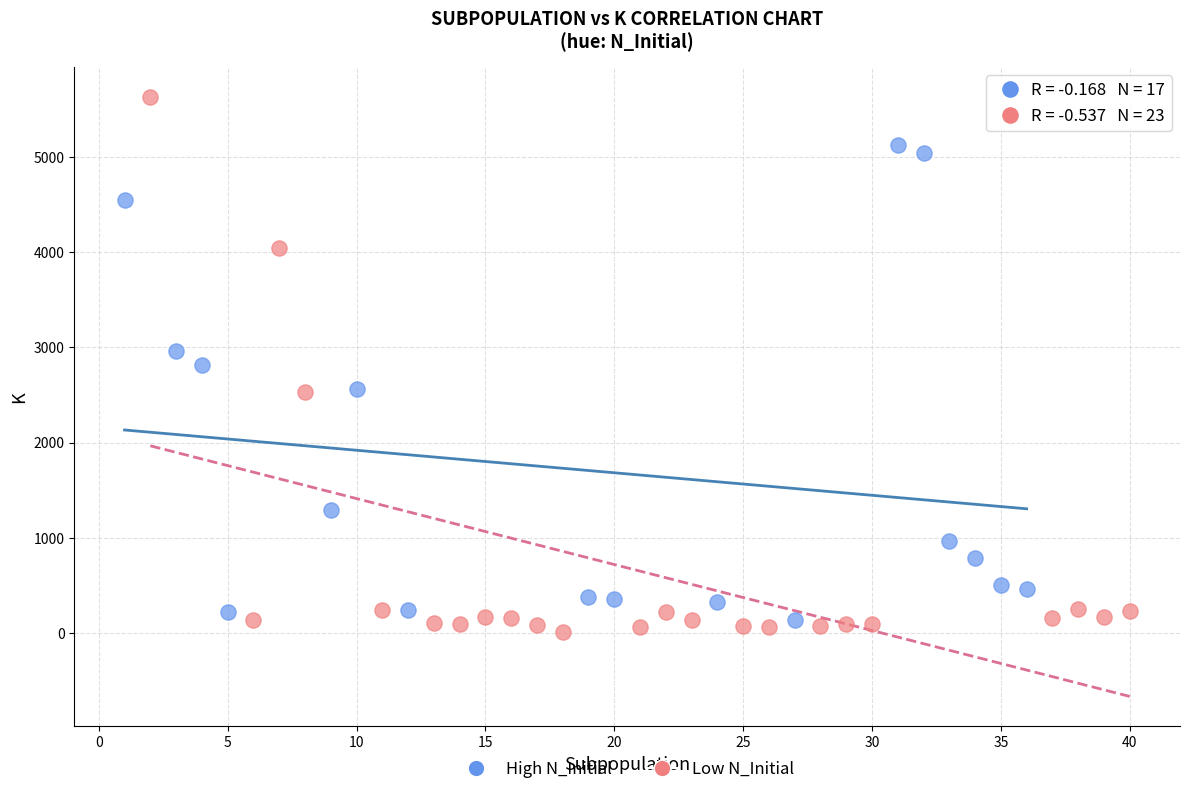

Which series has the widest spread of Y values?

Low N_Initial